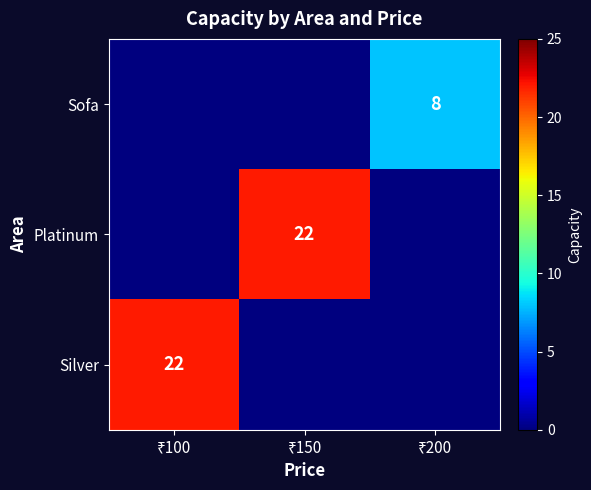

How many Platinum values are between 0 and 22?

3